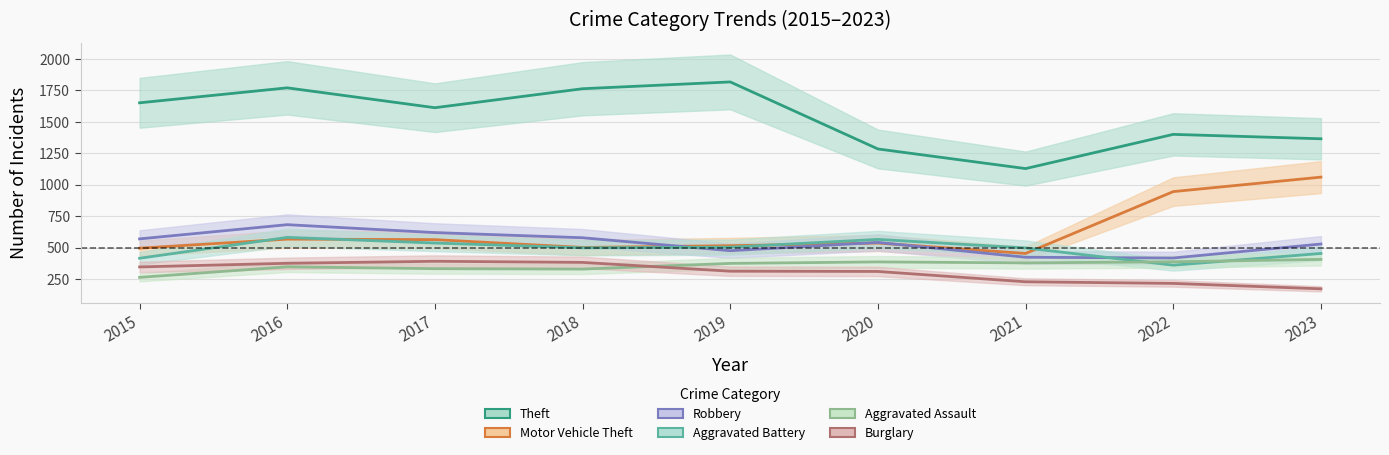

What is the difference between the highest and lowest values at 2022?

1185